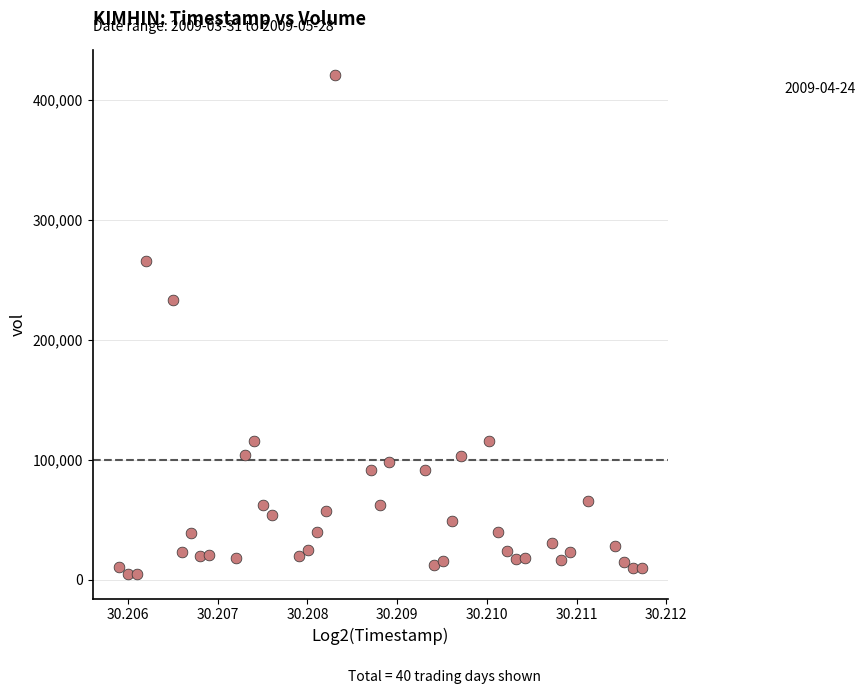

What is the range of Y values (max minus min)?

415500